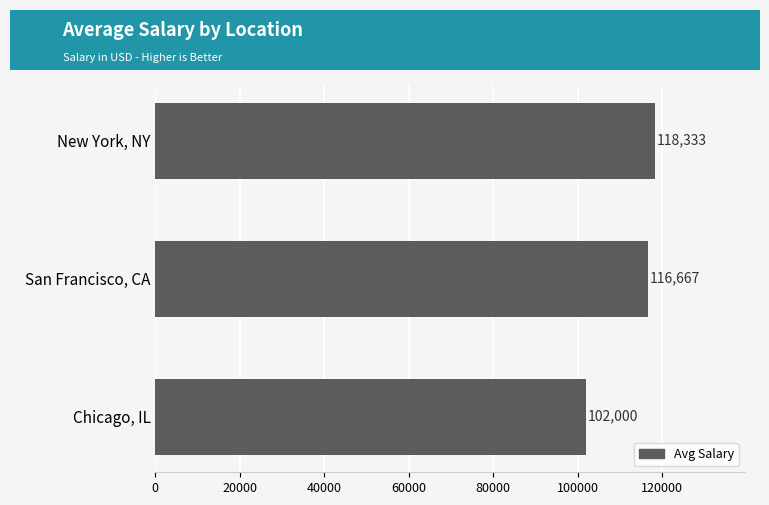

True or false: the data shows 118333.3 at New York, NY.

True